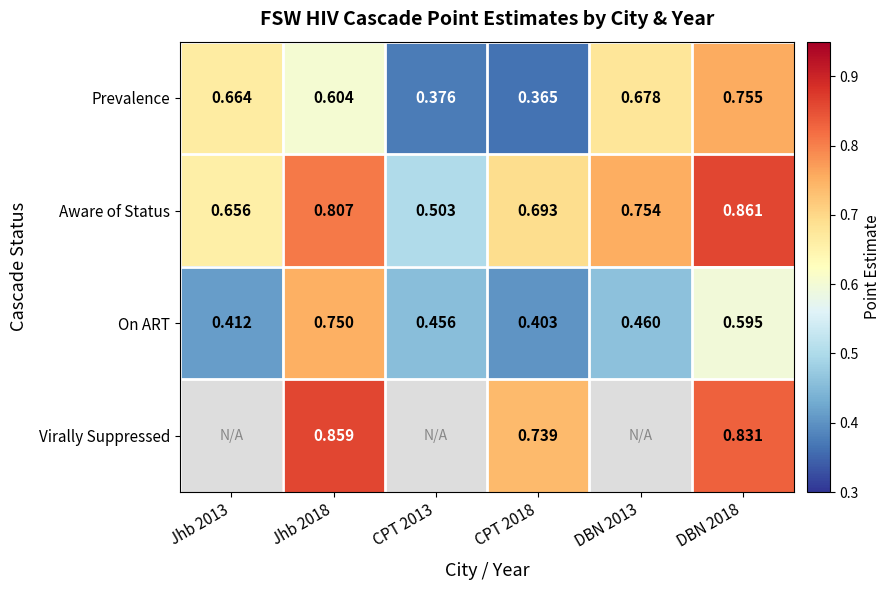

At Jhb 2018, list the series in order from smallest to largest.

Prevalence, On ART, Aware of Status, Virally Suppressed